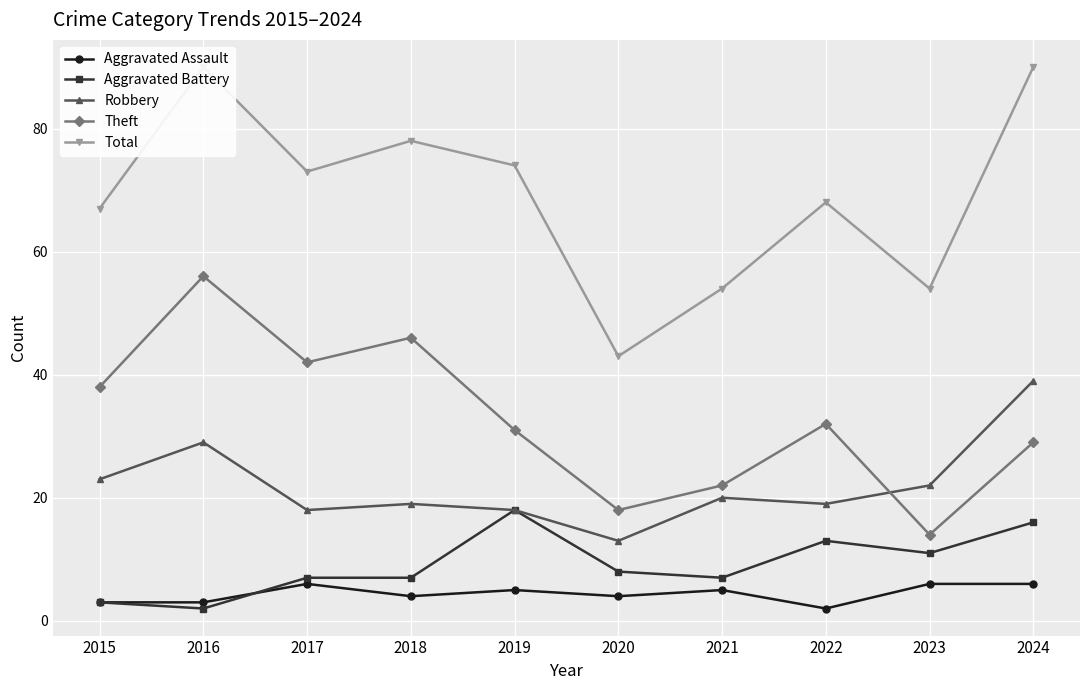

Which category has the highest value in the Aggravated Battery series?

2019